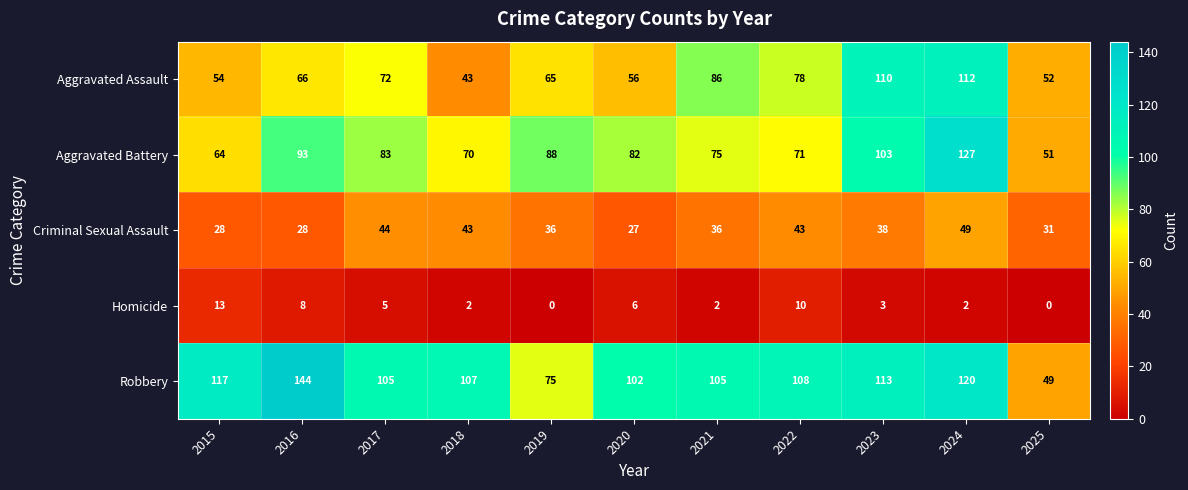

What is the total value across all series at 2024?

410